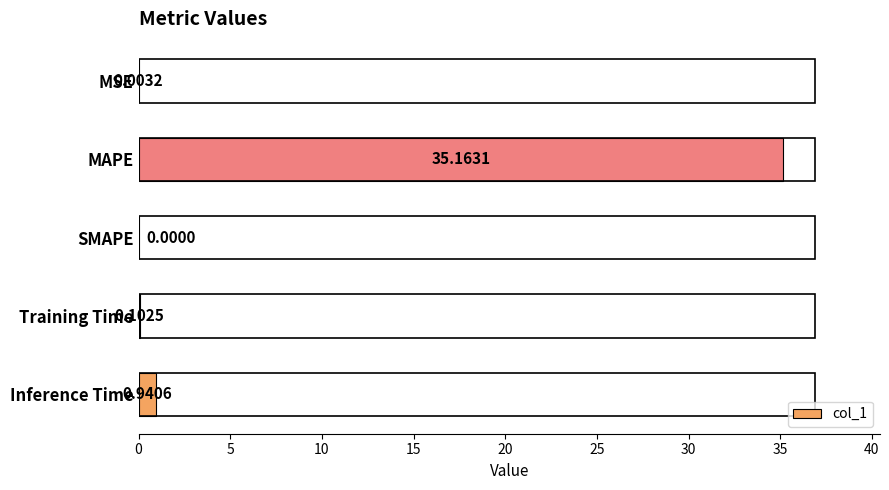

Which has a higher value, MSE or MAPE?

MAPE